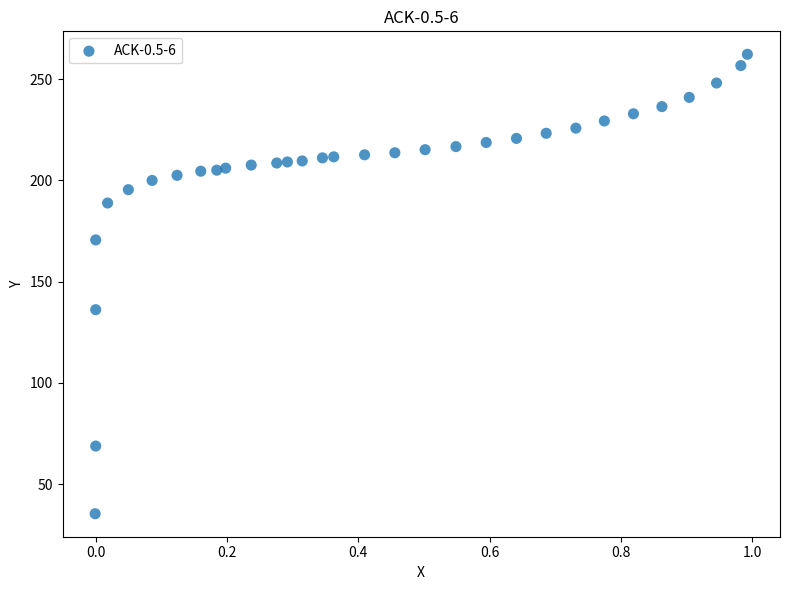

What is the range of X values (max minus min)?

1.0